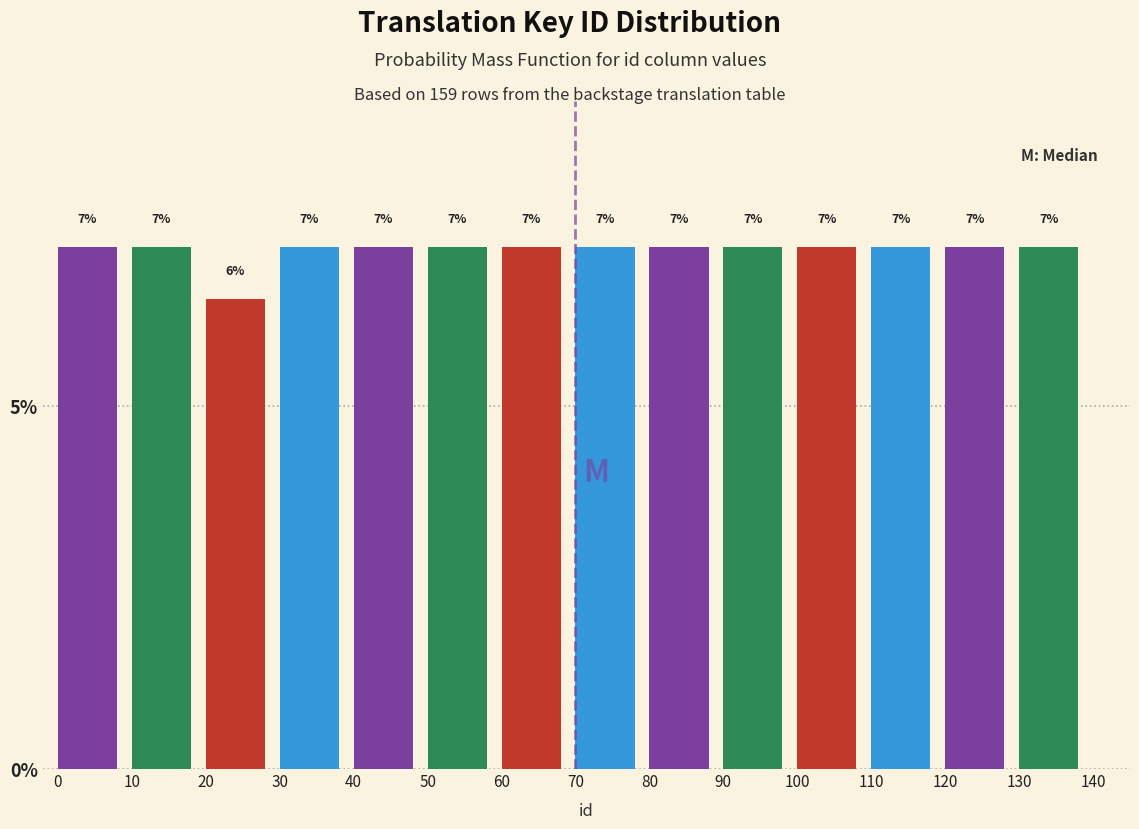

How many bars are there in total?

14